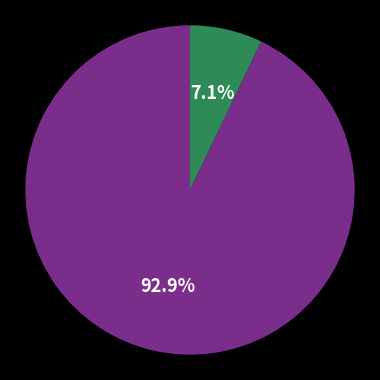

Is there any slice that represents more than half of the pie?

Yes